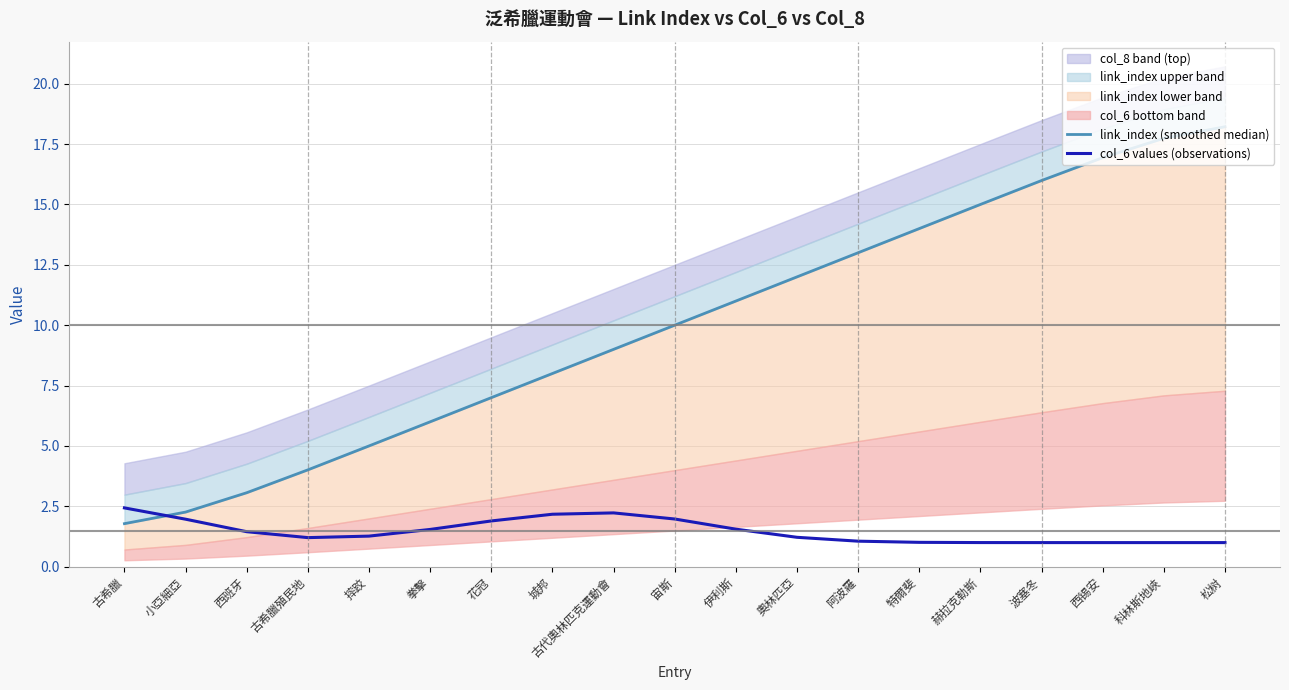

What position from the left is 宙斯?

10